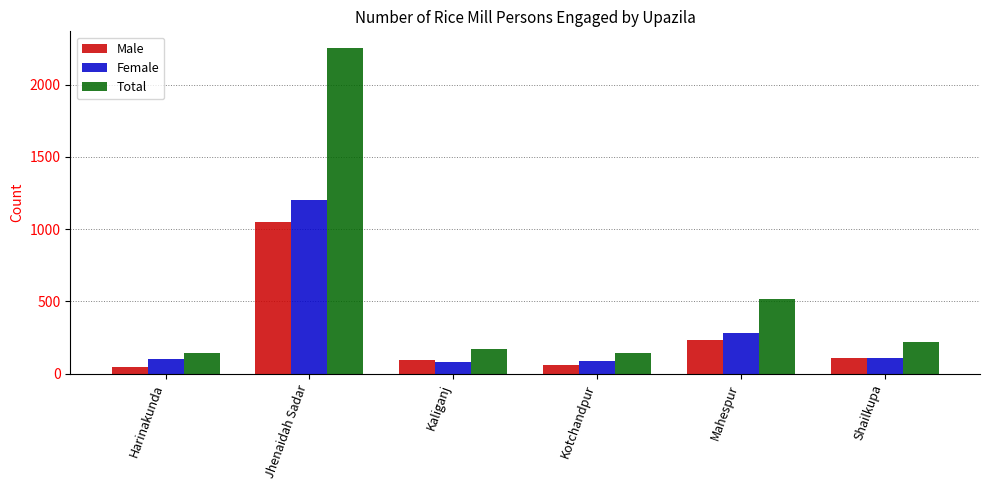

Is the value of Male at Kaliganj greater than the value of Total at Mahespur?

No